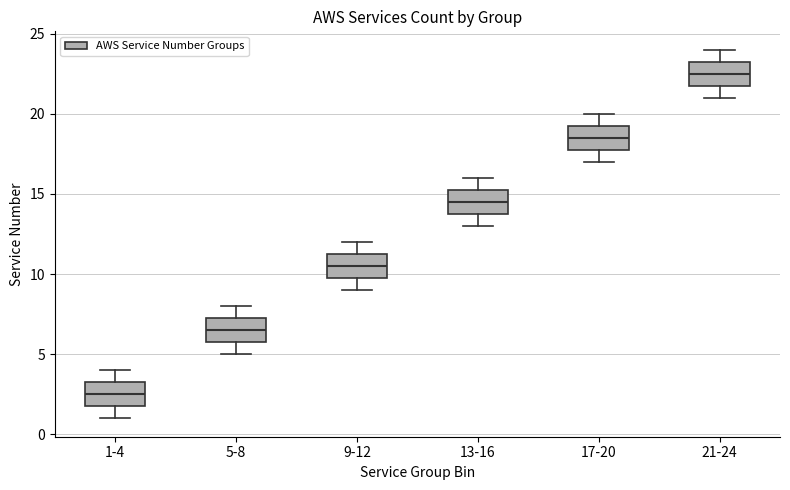

Where does the lower whisker of the box for 5-8 end on the y-axis? The values are not printed on the chart, so give them approximately, as read against the axis.

5.0